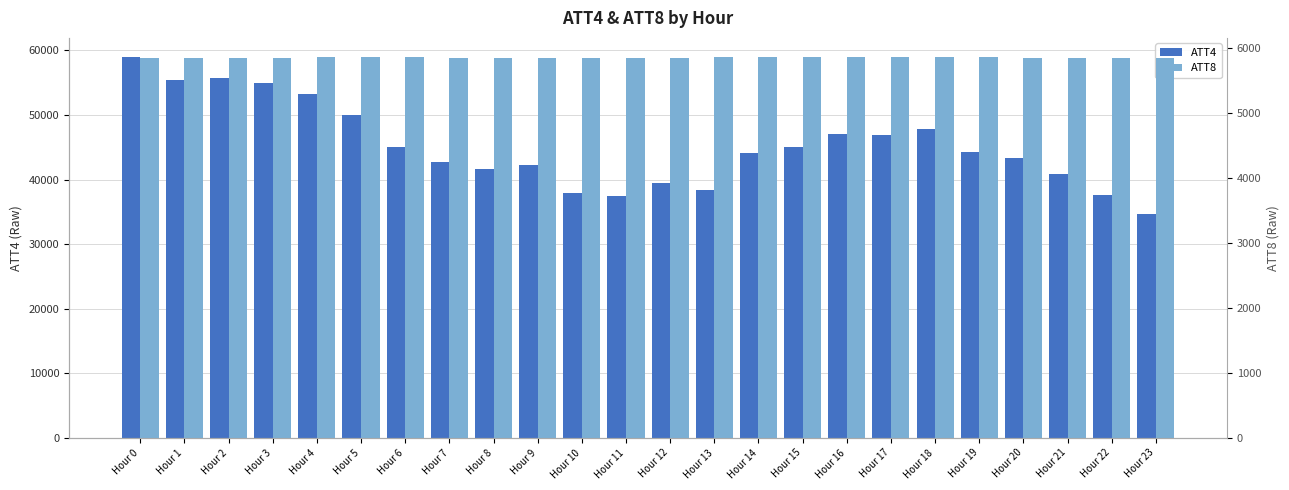

What is the maximum value shown in the chart?

59000.0